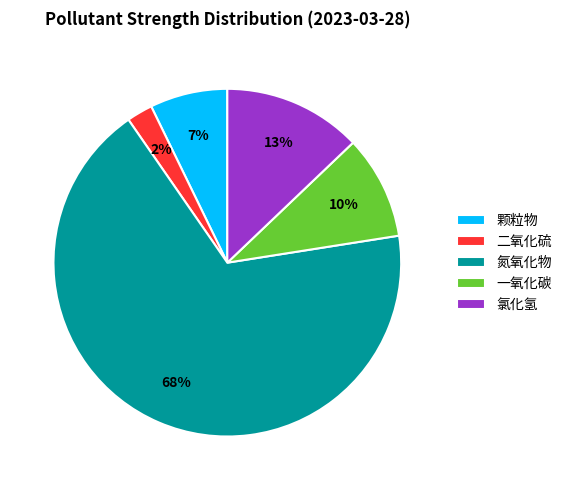

The 氯化氢 slice represents 13% of the pie. True or false?

True